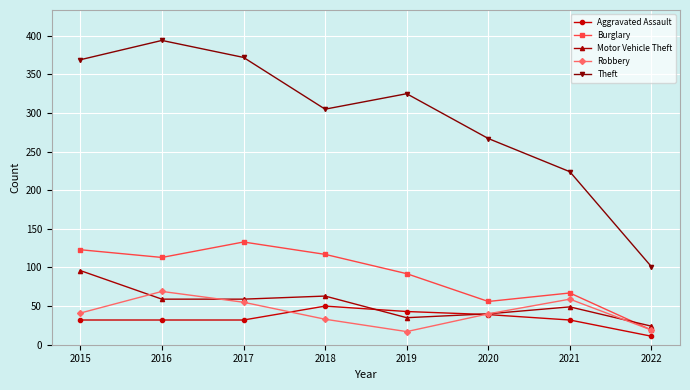

Count the number of categories in the chart.

8